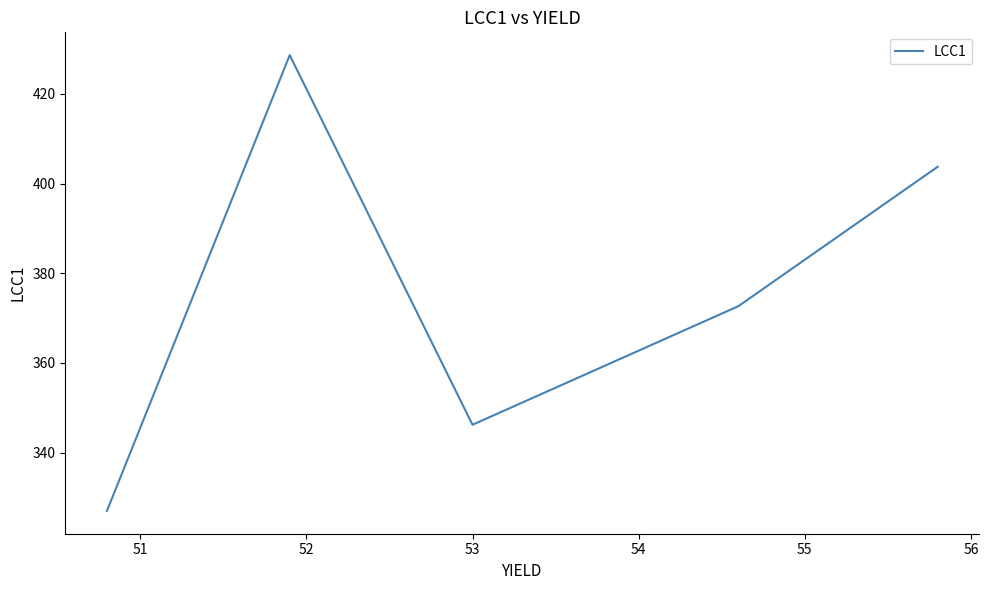

True or false: the data has more than 0 interior local peaks.

True